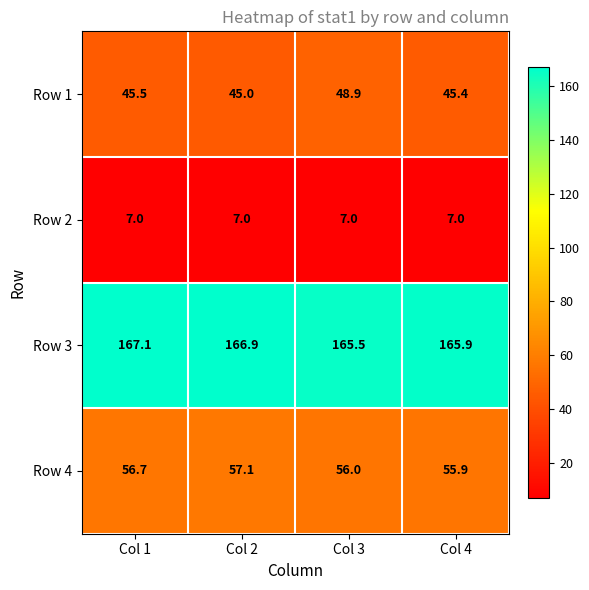

What is the average value of the Row 4 series?

56.4